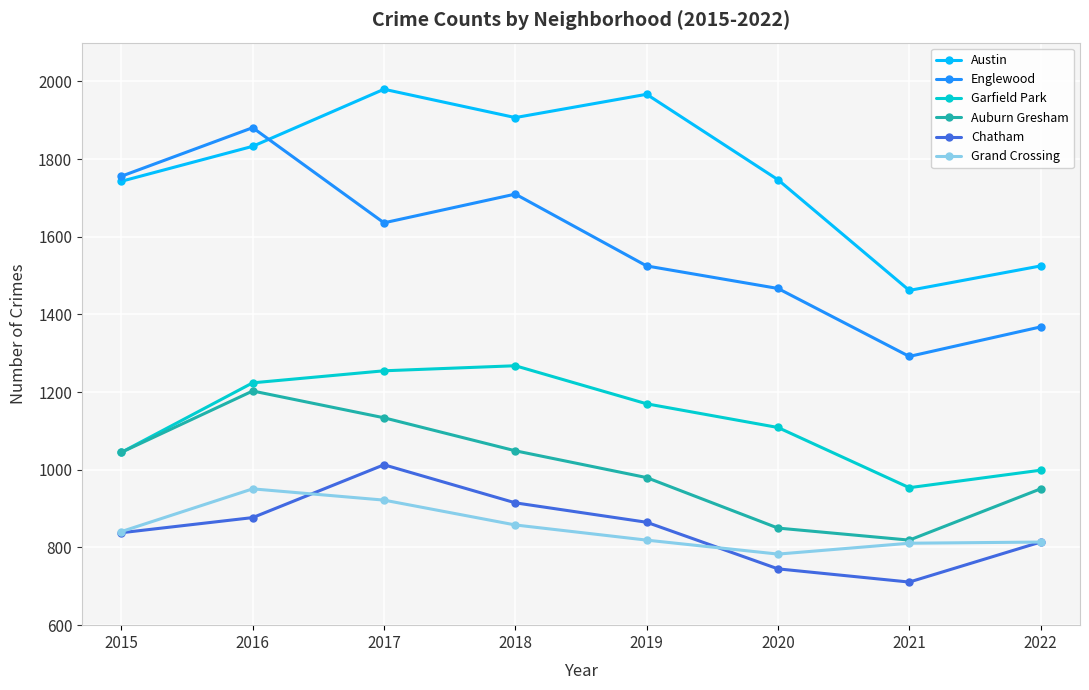

What is the greatest value displayed?

1980